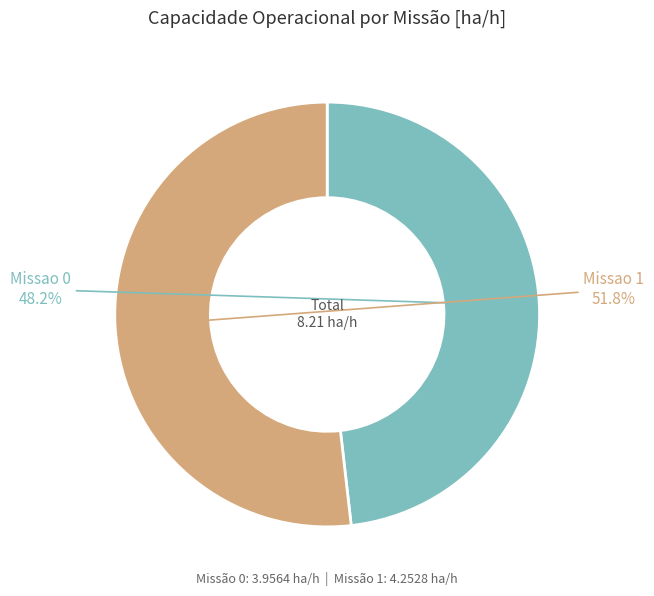

Is there any slice that represents more than half of the pie?

Yes